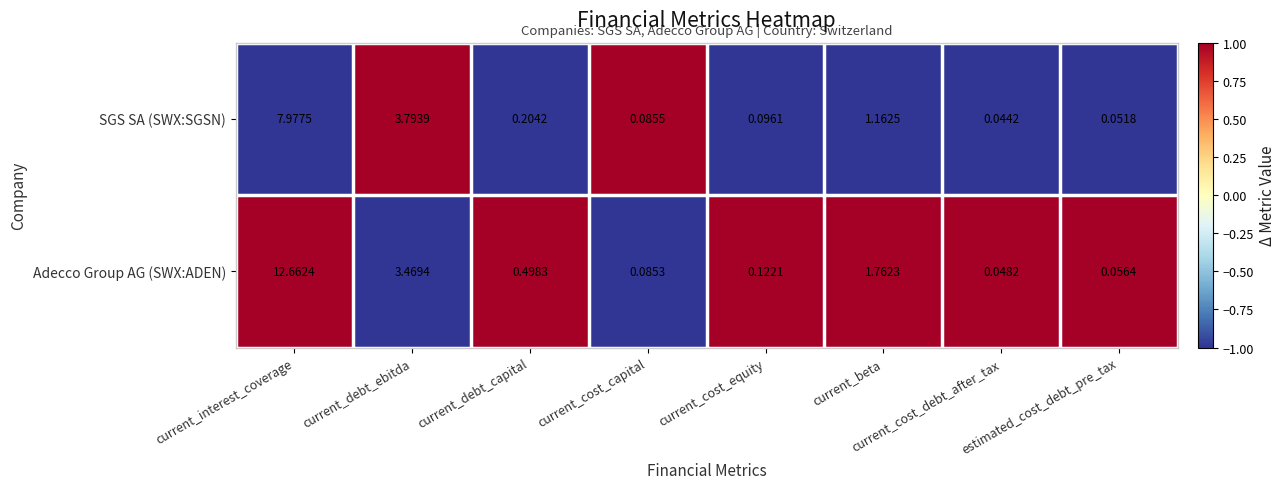

How many series are shown in this chart?

2